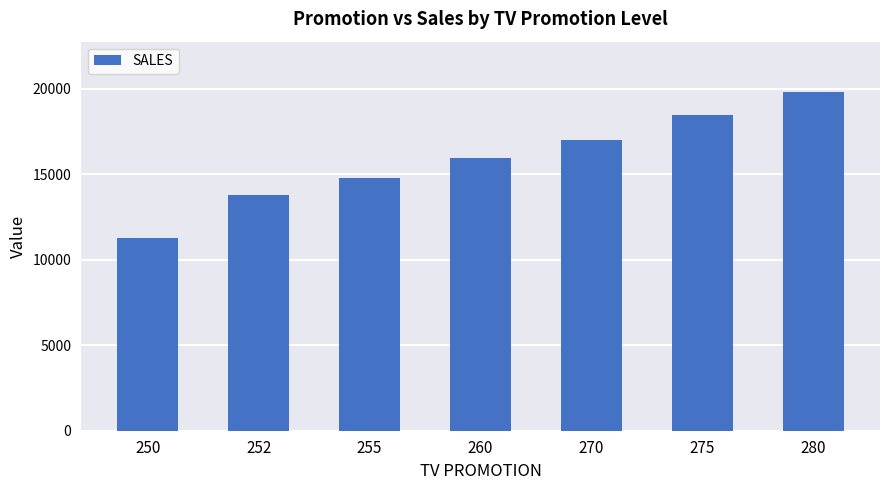

The chart shows a value of 22415 at 270. True or false?

False